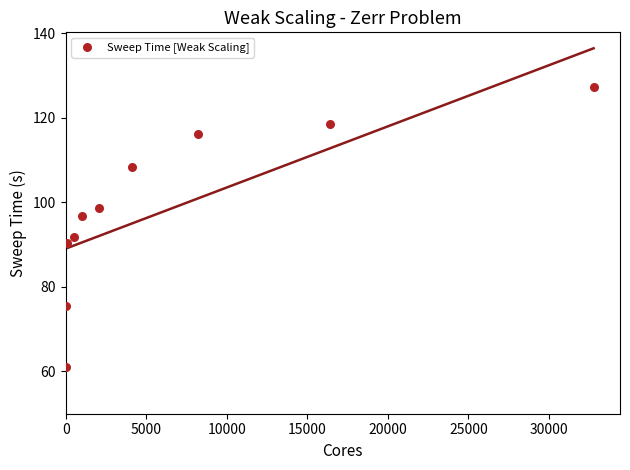

What is the range of X values (max minus min)?

32767.0